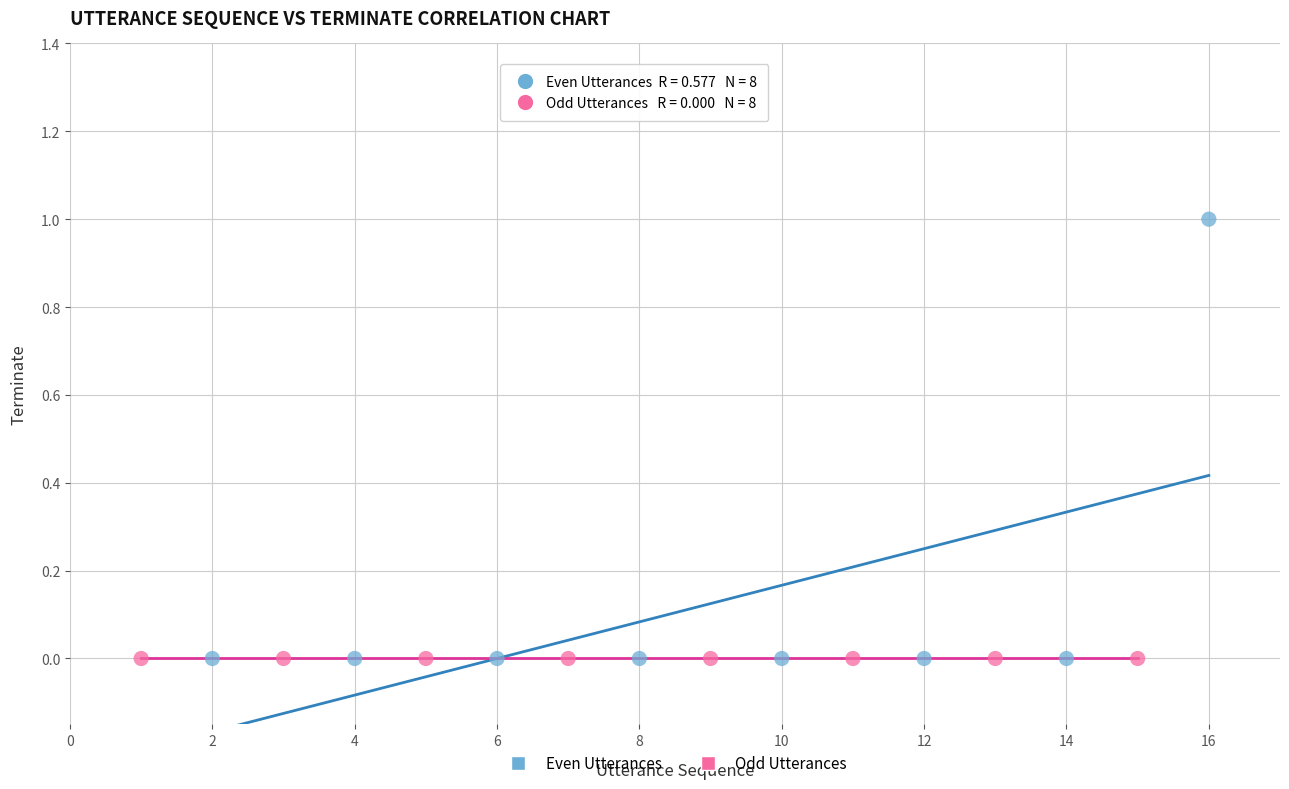

Which series contains the highest Y value?

Even Utterances